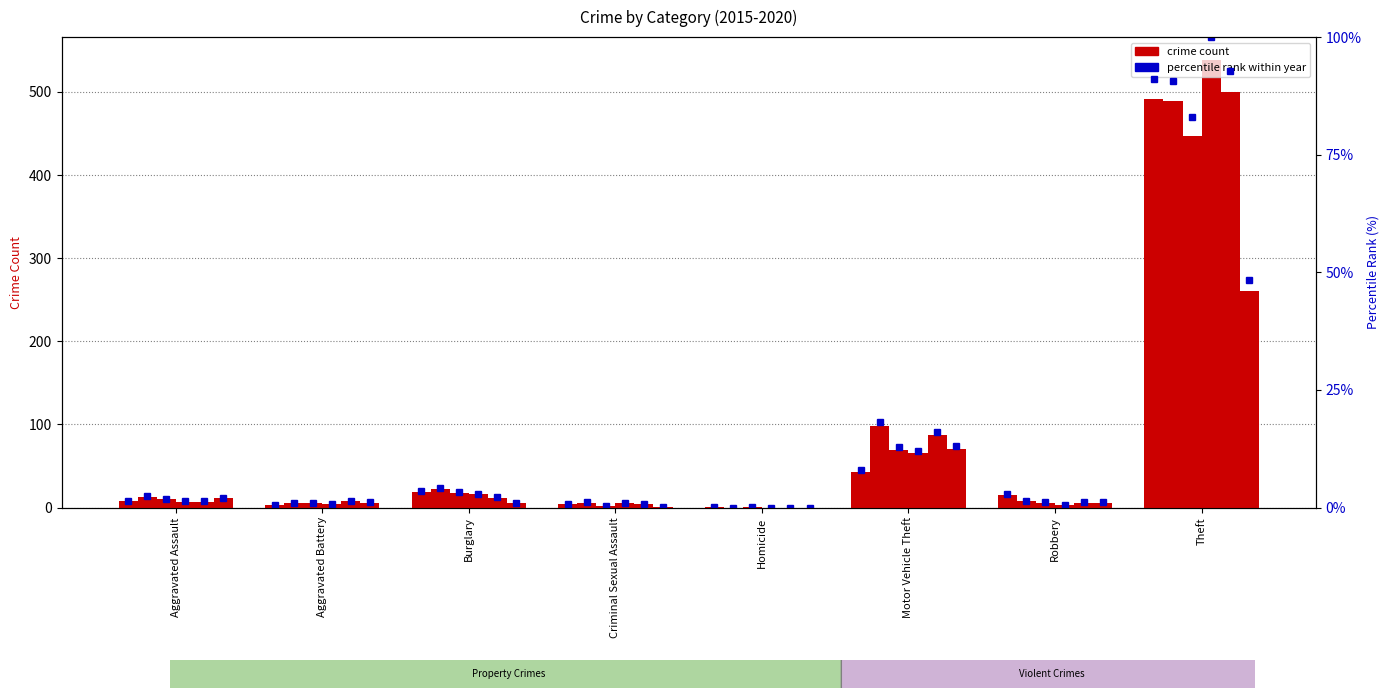

Rank the categories by value from lowest to highest.

Homicide, Aggravated Battery, Criminal Sexual Assault, Aggravated Assault, Robbery, Burglary, Motor Vehicle Theft, Theft